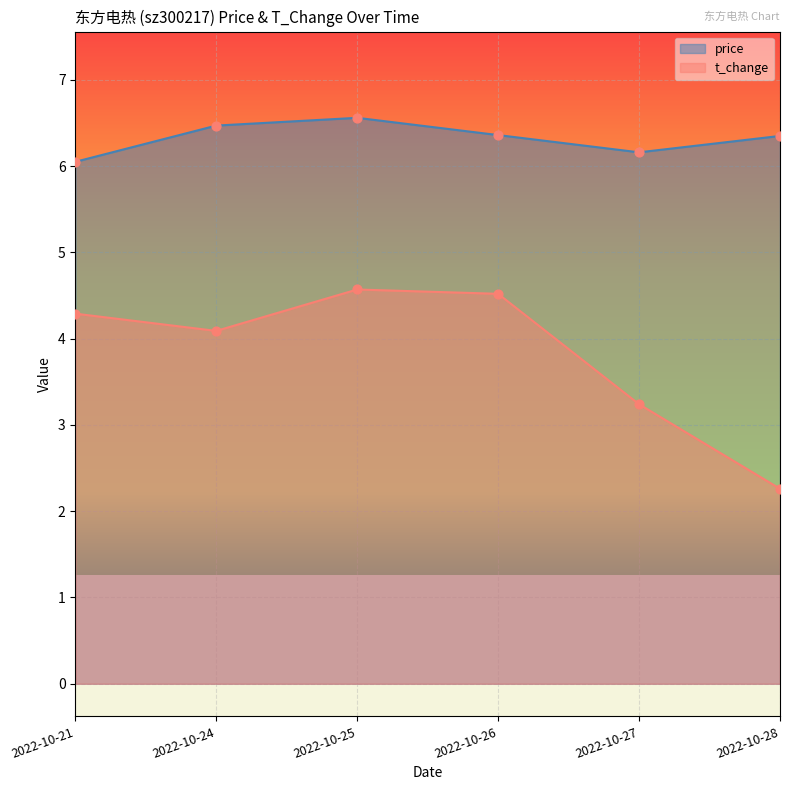

Which series has the widest spread of Y values?

t_change